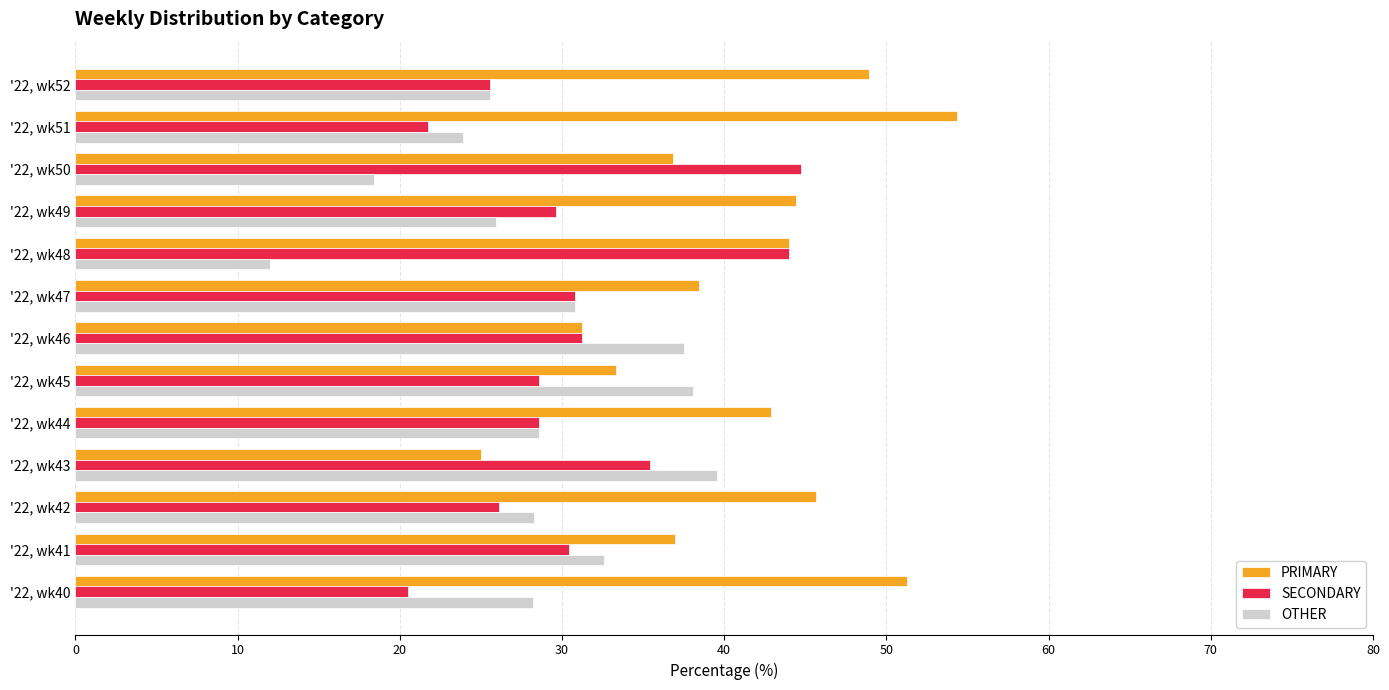

What is the maximum value for OTHER?

39.6